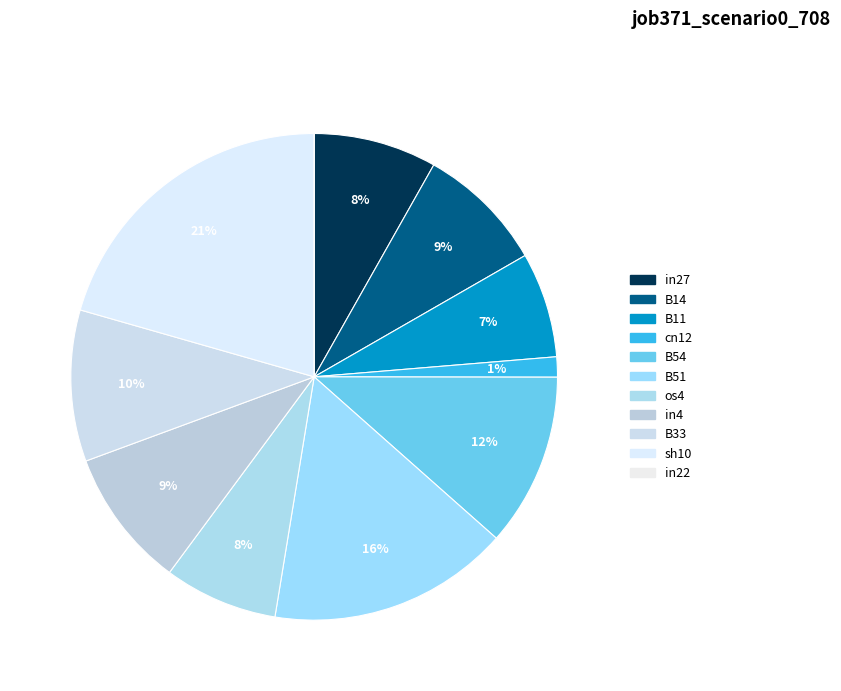

The B11 slice represents 16% of the pie. True or false?

False